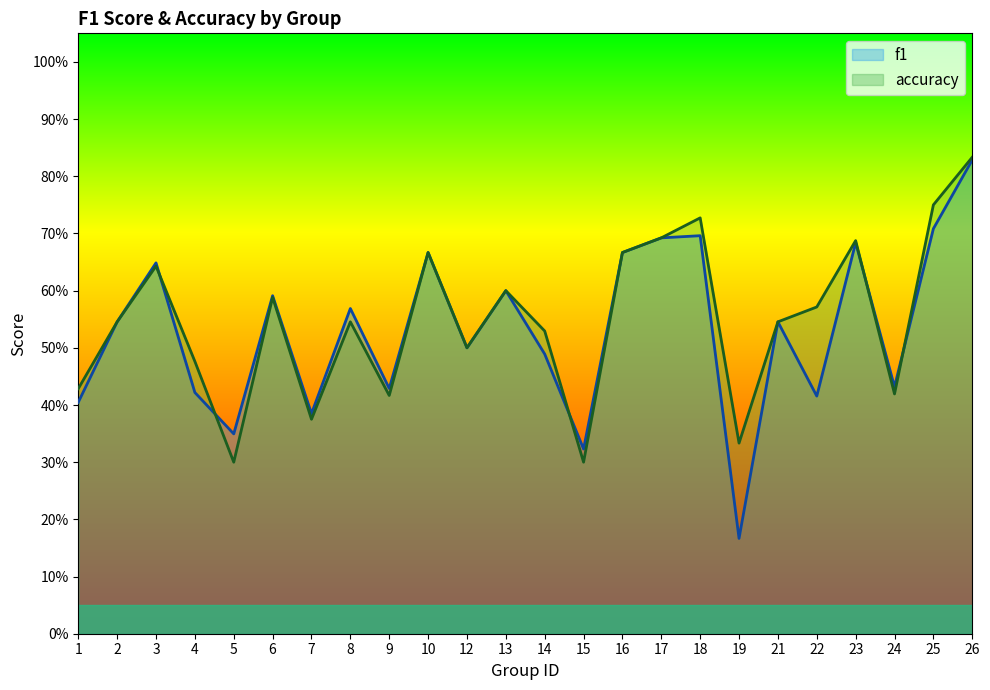

Rank the series at 17 from highest to lowest value.

f1, accuracy